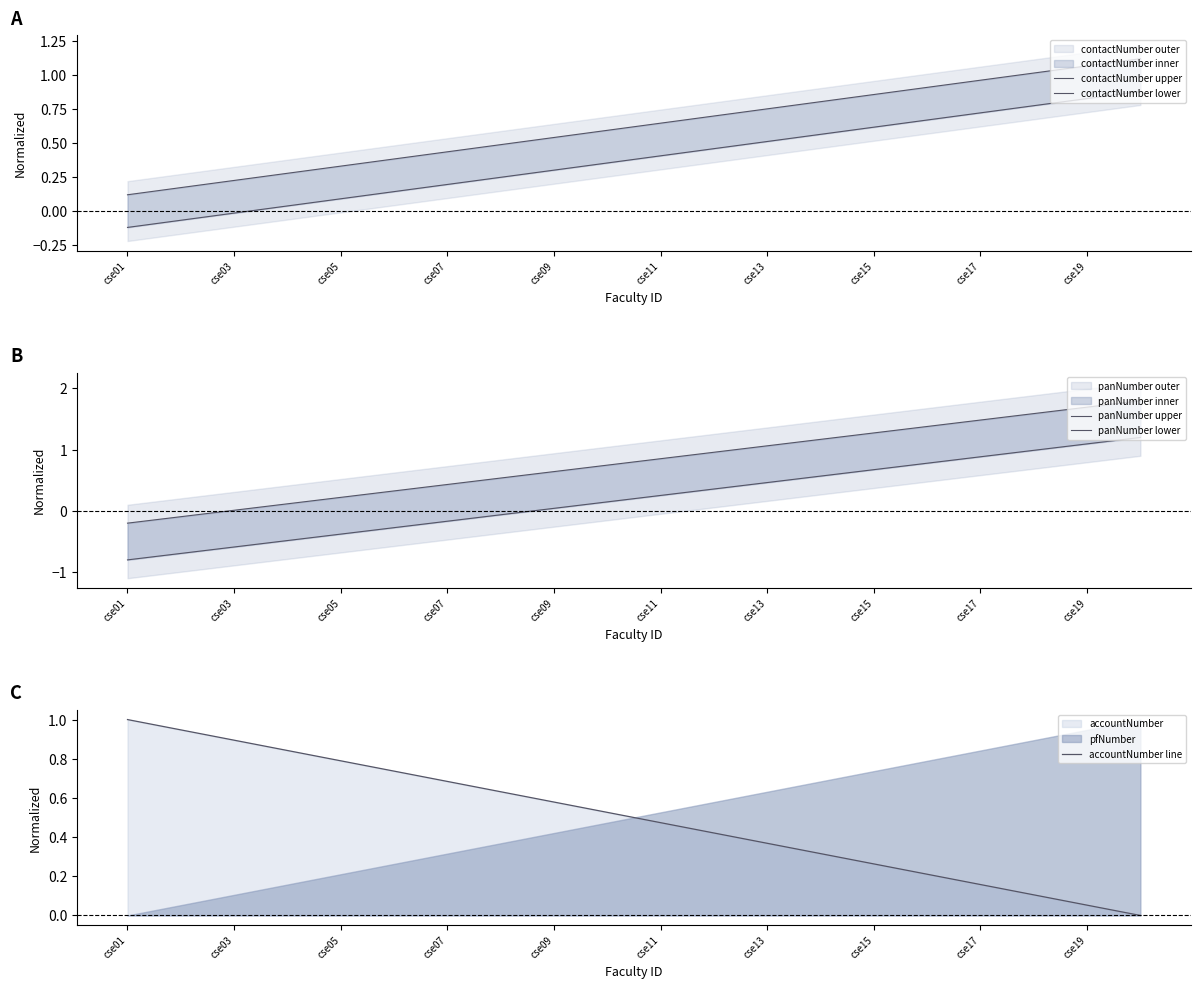

What is the greatest value displayed?

1.8